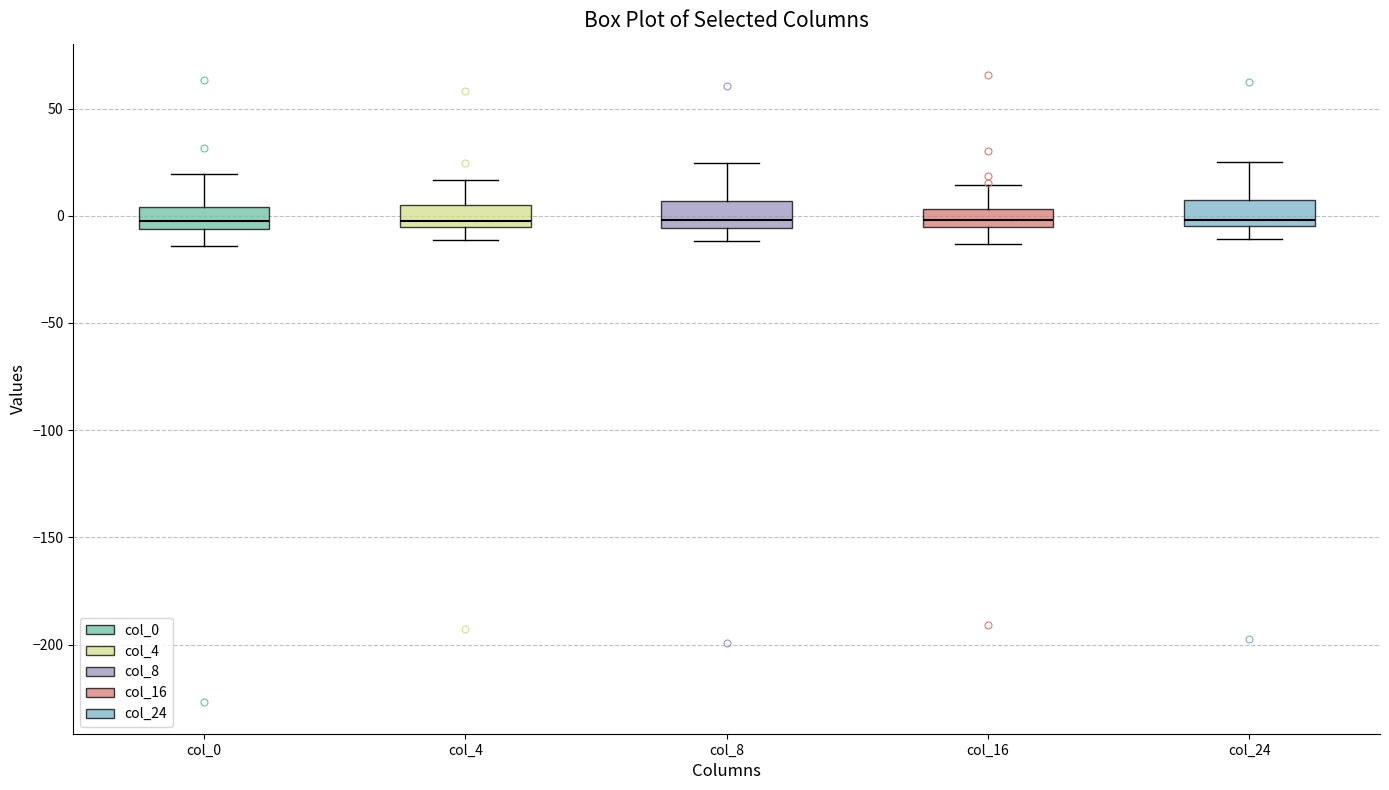

Where does the upper whisker of the box for col_8 end on the y-axis? The values are not printed on the chart, so give them approximately, as read against the axis.

25